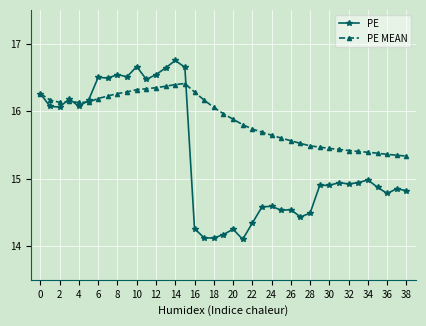

At how many categories does at least one series exceed 16?

19